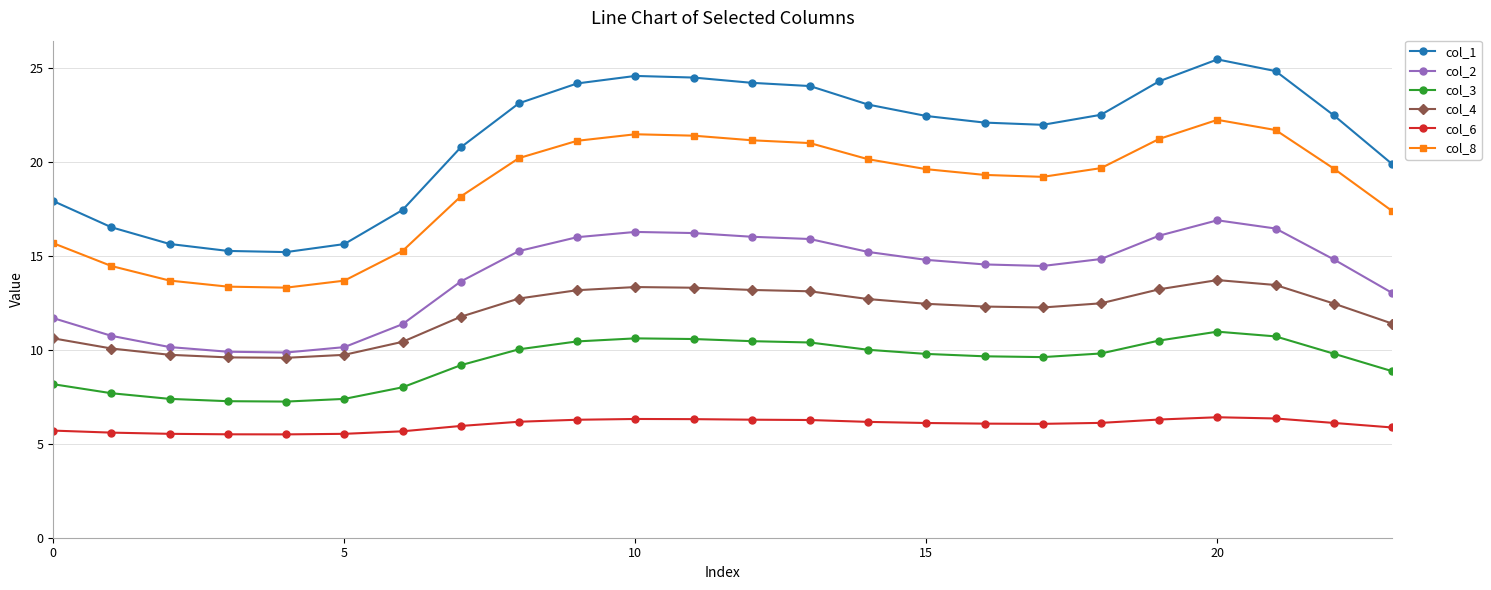

What is the value of the col_6 point at the 18th from the left?

6.1